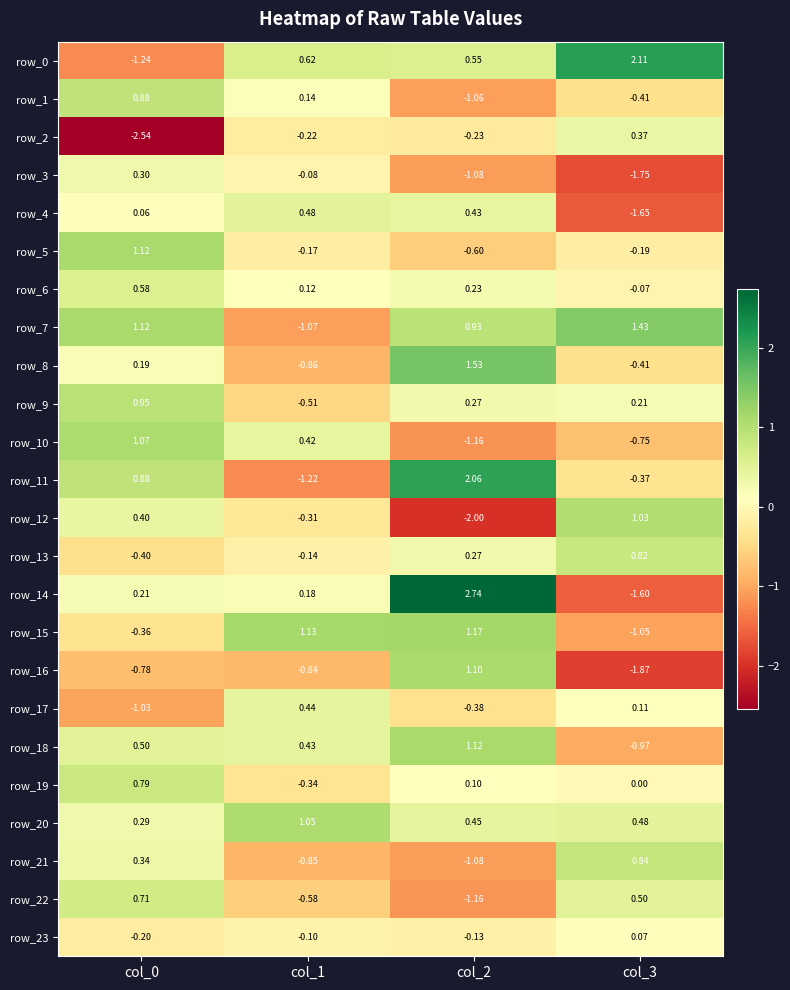

Count the number of data series in this chart.

24